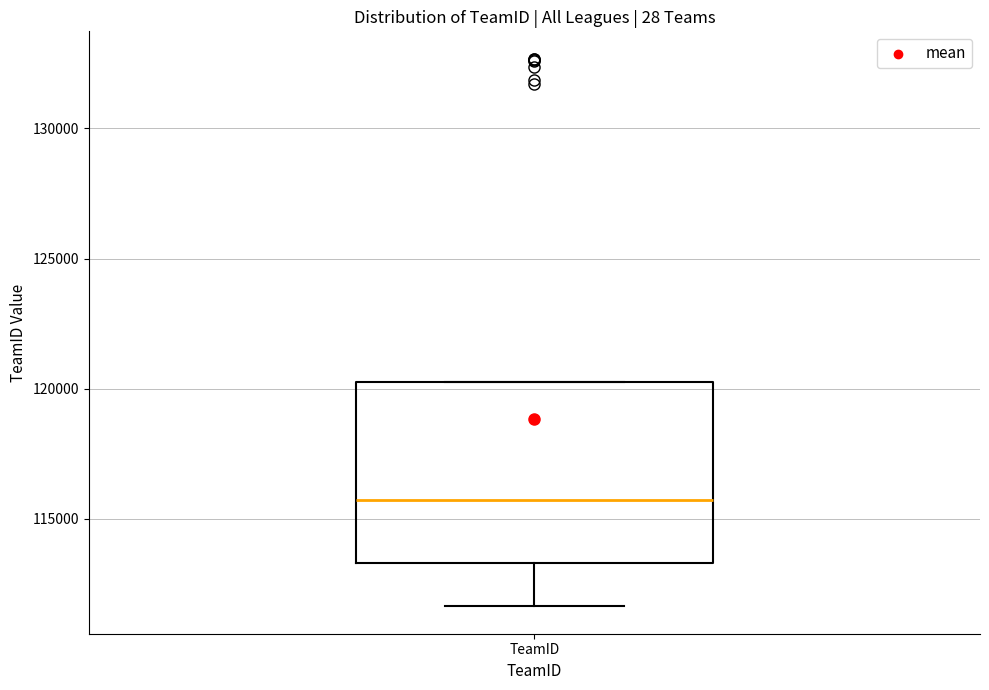

Read this box plot against the y-axis: the position of the median line, the range covered by the box, and the ends of both whiskers. The values are not printed on the chart, so give them approximately, as read against the axis.

median 115500, box 113500 to 120000, whiskers 111500 to 120000